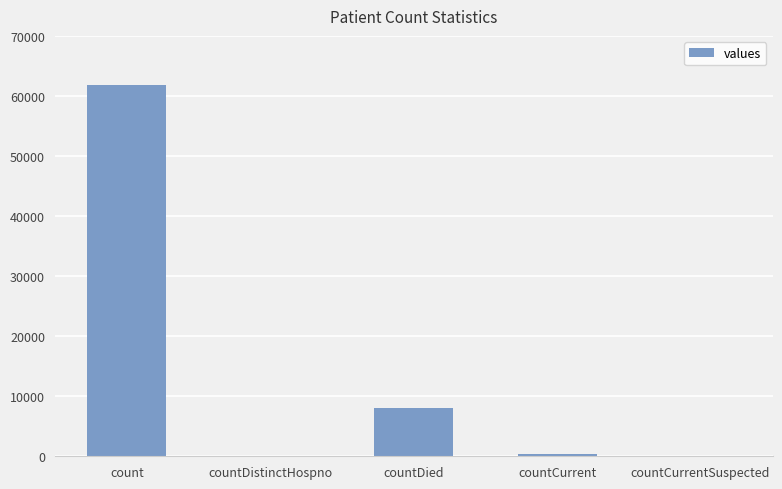

What is the greatest value displayed?

61783